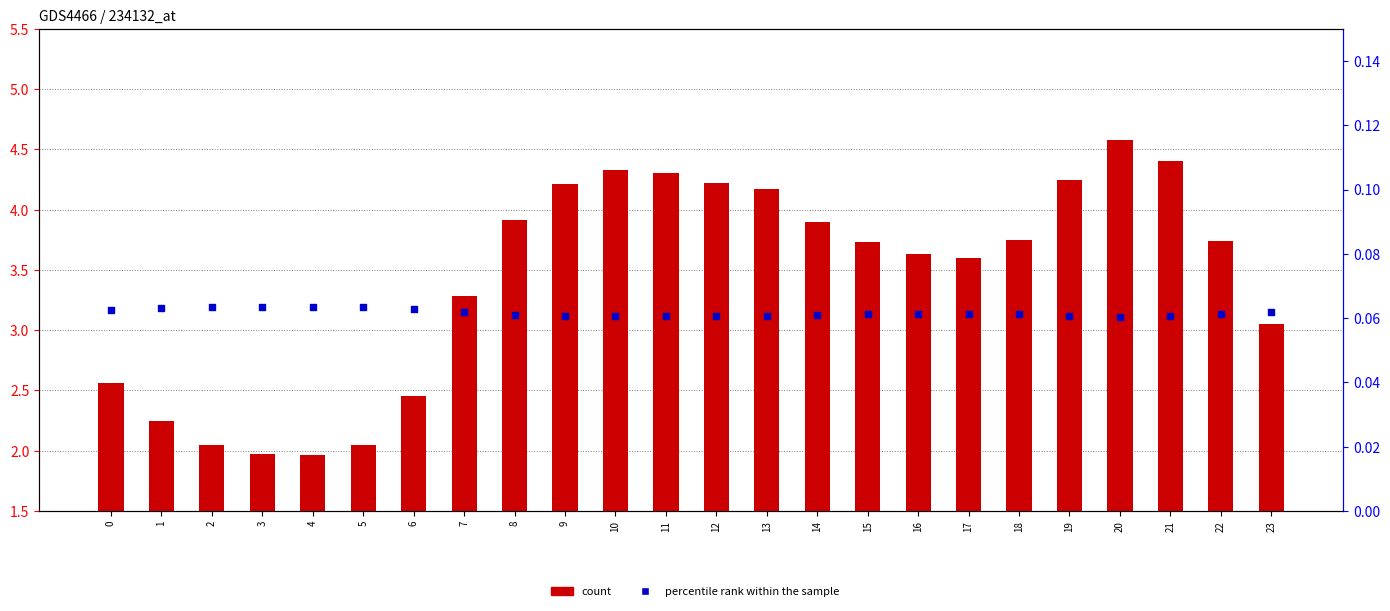

Which series reaches the maximum Y coordinate?

count